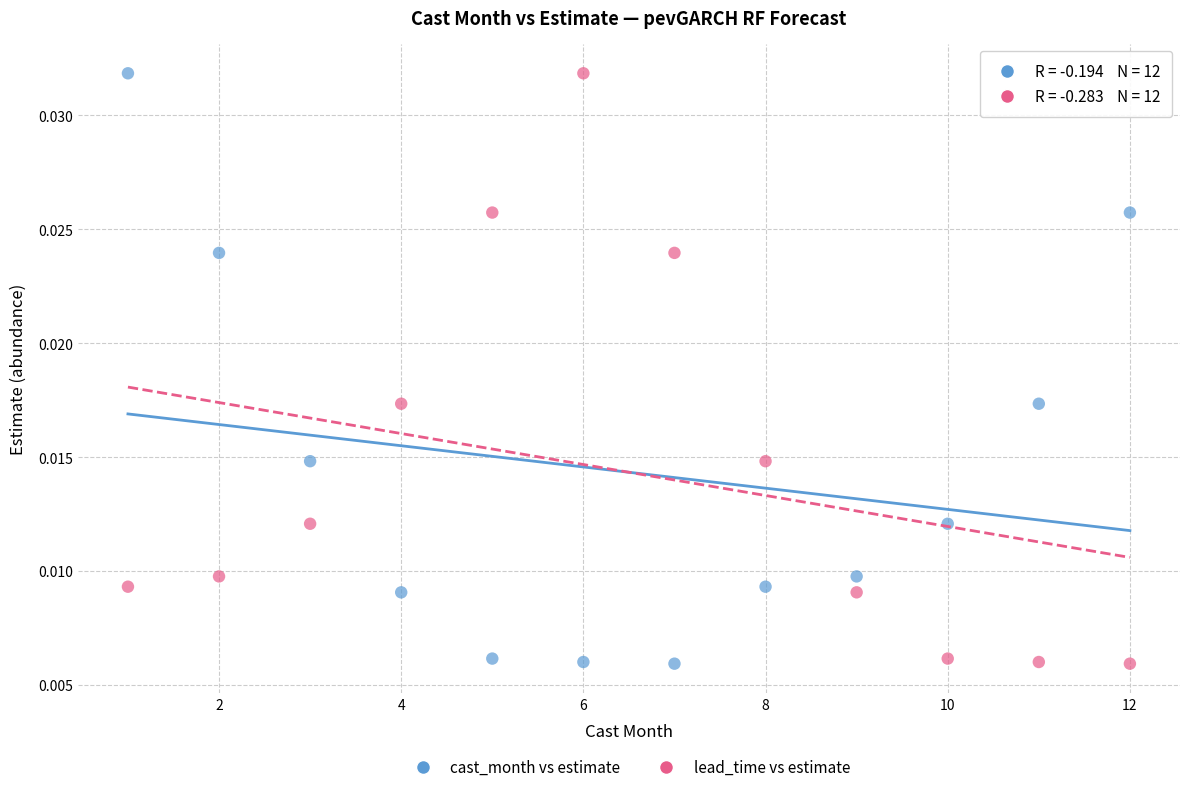

What are all the series names shown in the legend?

cast_month vs estimate, lead_time vs estimate